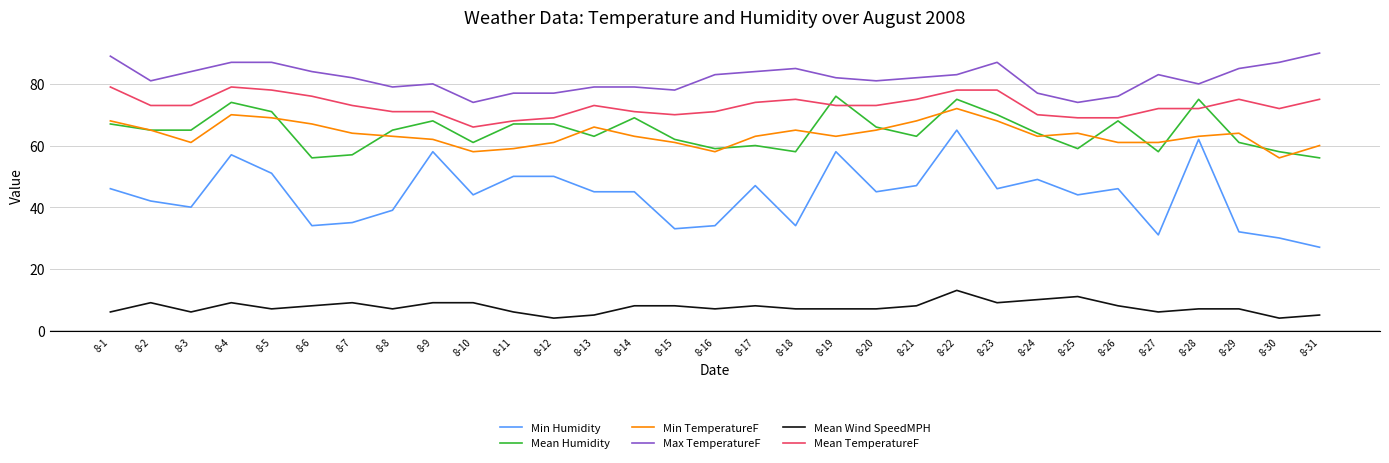

Where does the Min Humidity series first go above 45?

8-1